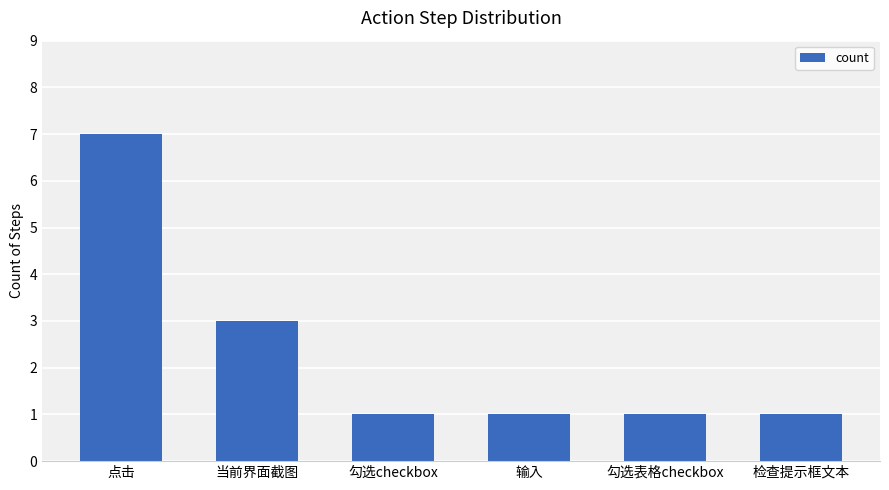

Reading left to right, list all the values displayed in this chart.

点击=7	当前界面截图=3	勾选checkbox=1	输入=1	勾选表格checkbox=1	检查提示框文本=1